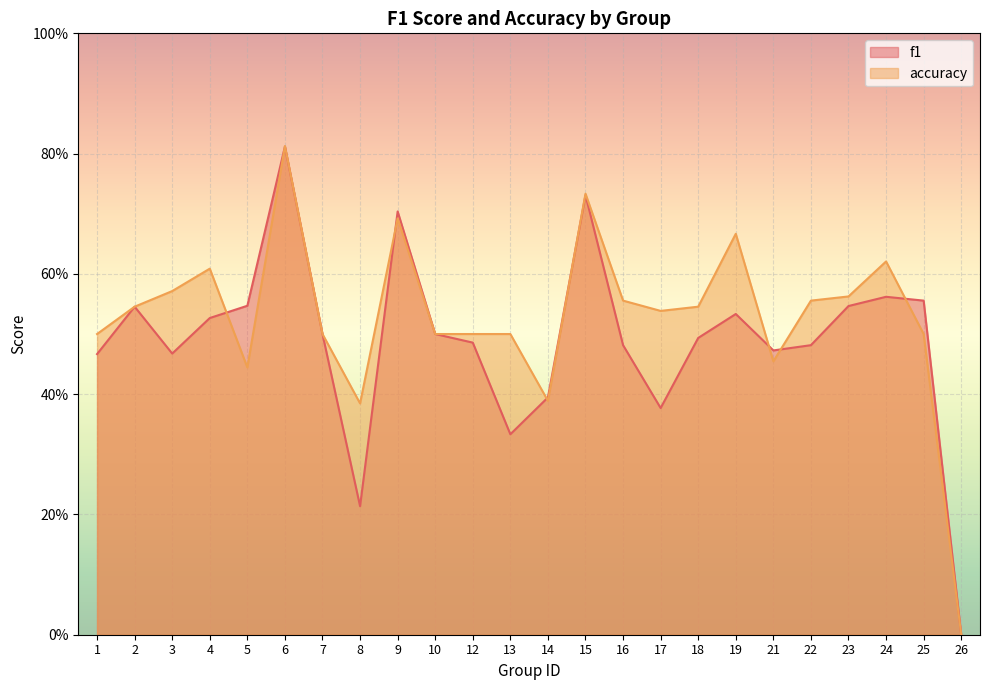

Reading left to right, transcribe all the data shown in this chart.

f1: 1=0.5	2=0.5	3=0.5	4=0.5	5=0.5	6=0.8	7=0.5	8=0.2	9=0.7	10=0.5	12=0.5	13=0.3	14=0.4	15=0.7	16=0.5	17=0.4	18=0.5	19=0.5	21=0.5	22=0.5	23=0.5	24=0.6	25=0.6	26=0.0
accuracy: 1=0.5	2=0.5	3=0.6	4=0.6	5=0.4	6=0.8	7=0.5	8=0.4	9=0.7	10=0.5	12=0.5	13=0.5	14=0.4	15=0.7	16=0.6	17=0.5	18=0.5	19=0.7	21=0.5	22=0.6	23=0.6	24=0.6	25=0.5	26=0.0